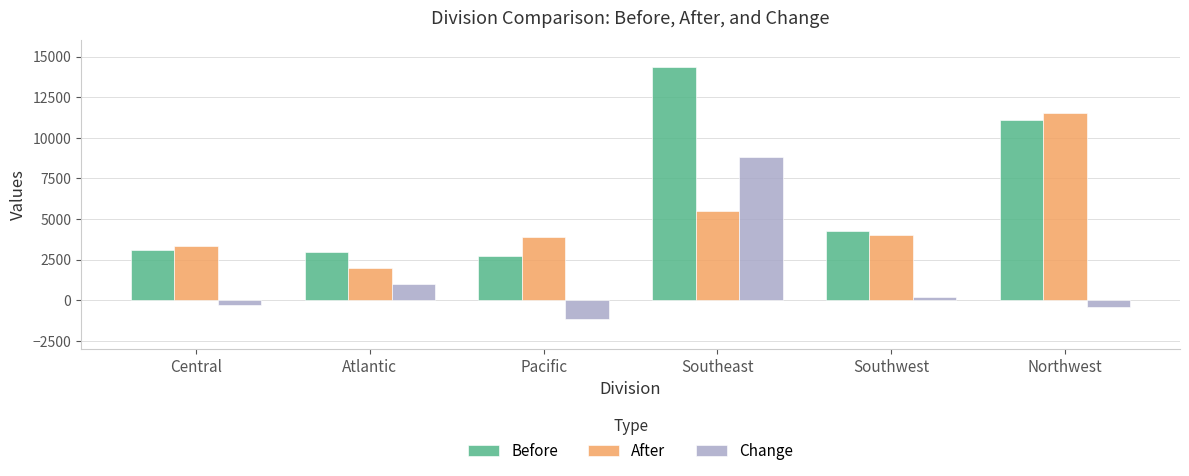

Reading right to left, what are all the values shown in this chart?

Before: 11086	4249	14355	2737	2978	3093
After: 11521	4040	5526	3877	1978	3361
Change: -435	209	8829	-1140	1000	-268